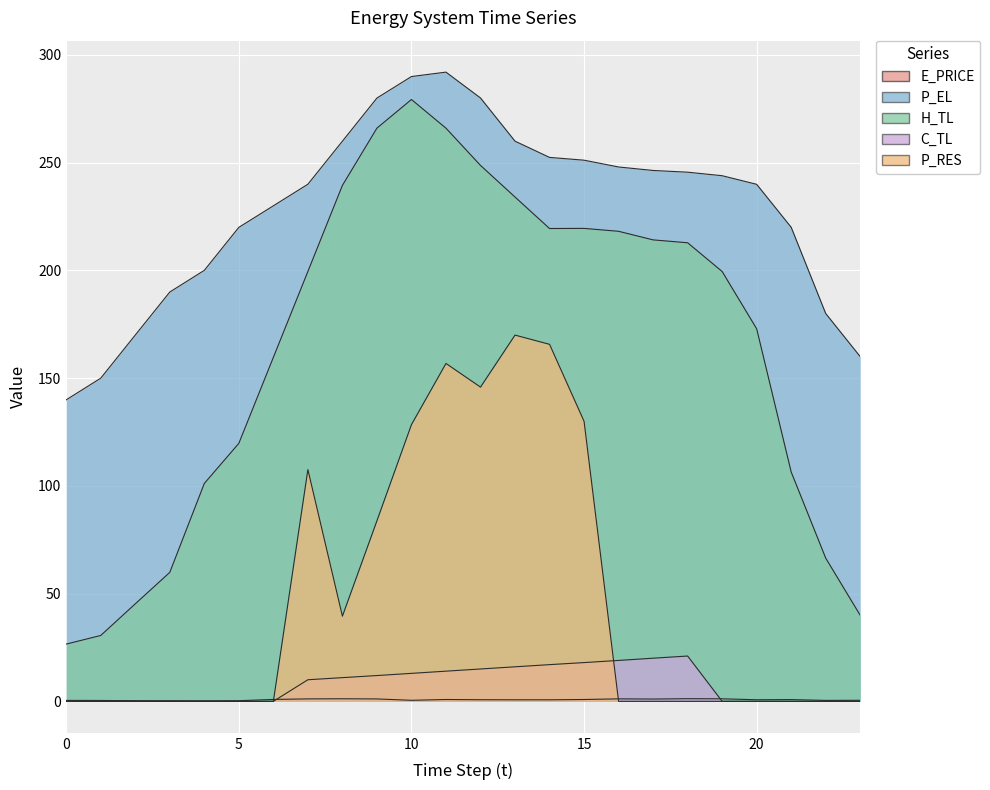

What is the difference between the C_TL values at 23 and 17?

20.0